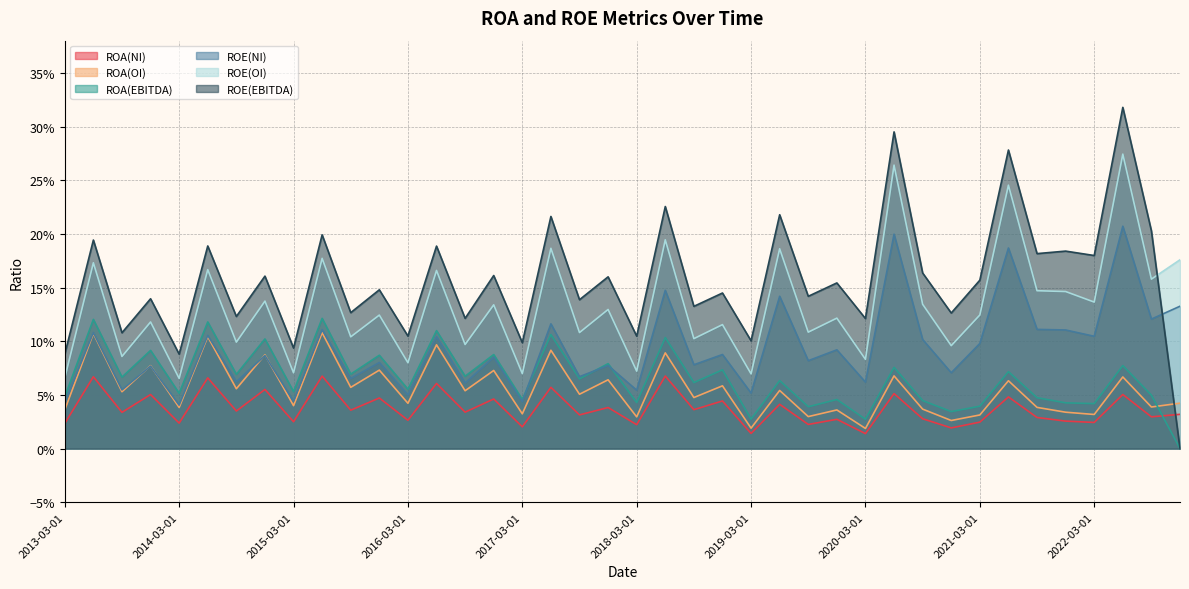

Which has a higher value, 2016-06-01 or 2022-09-01?

2016-06-01